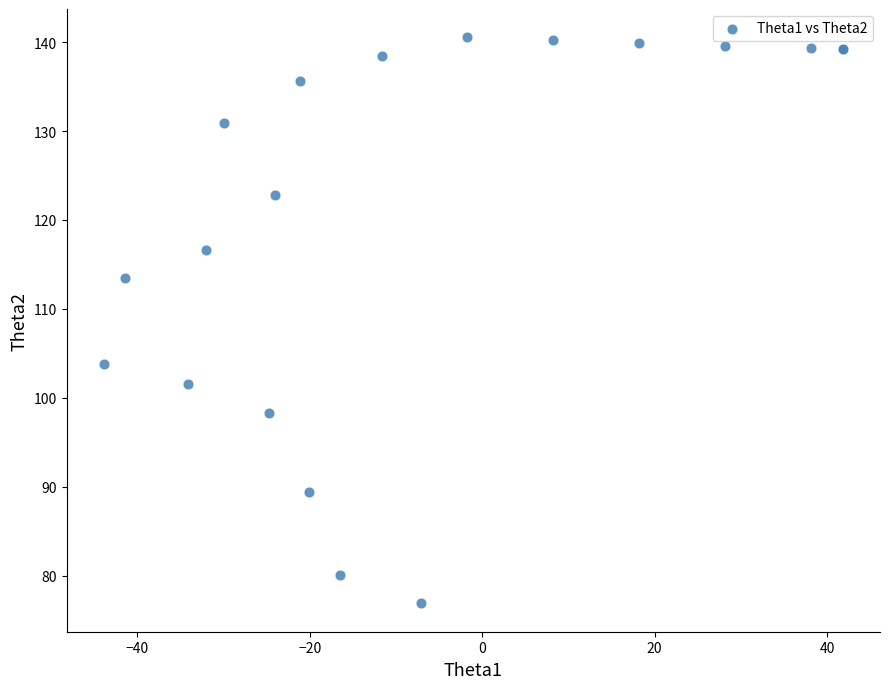

What Y value in the scatter plot is closest to 108?

103.8